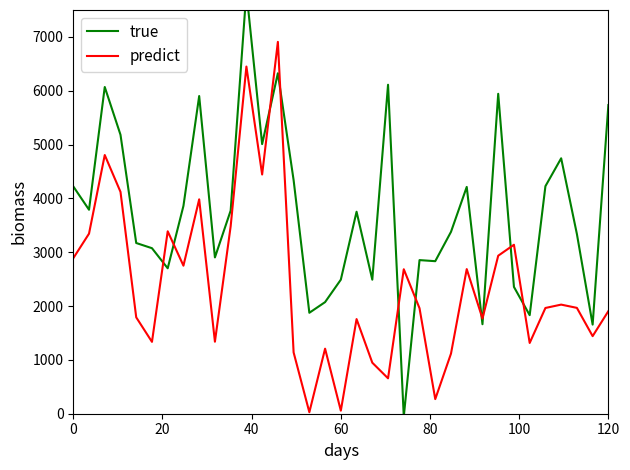

What is the average value of the predict series?

2400.2